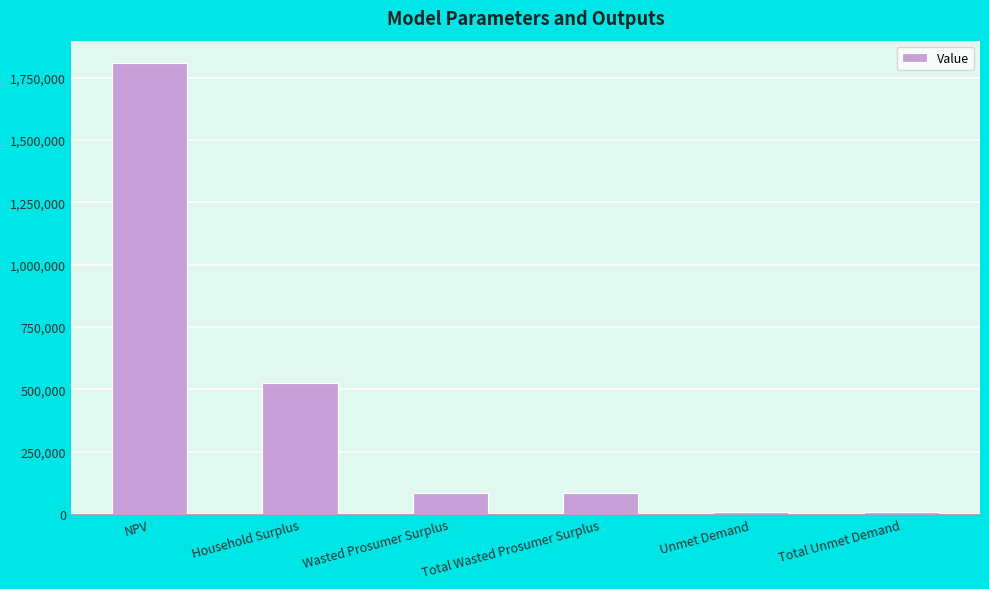

What is the maximum value shown in the chart?

1807418.9